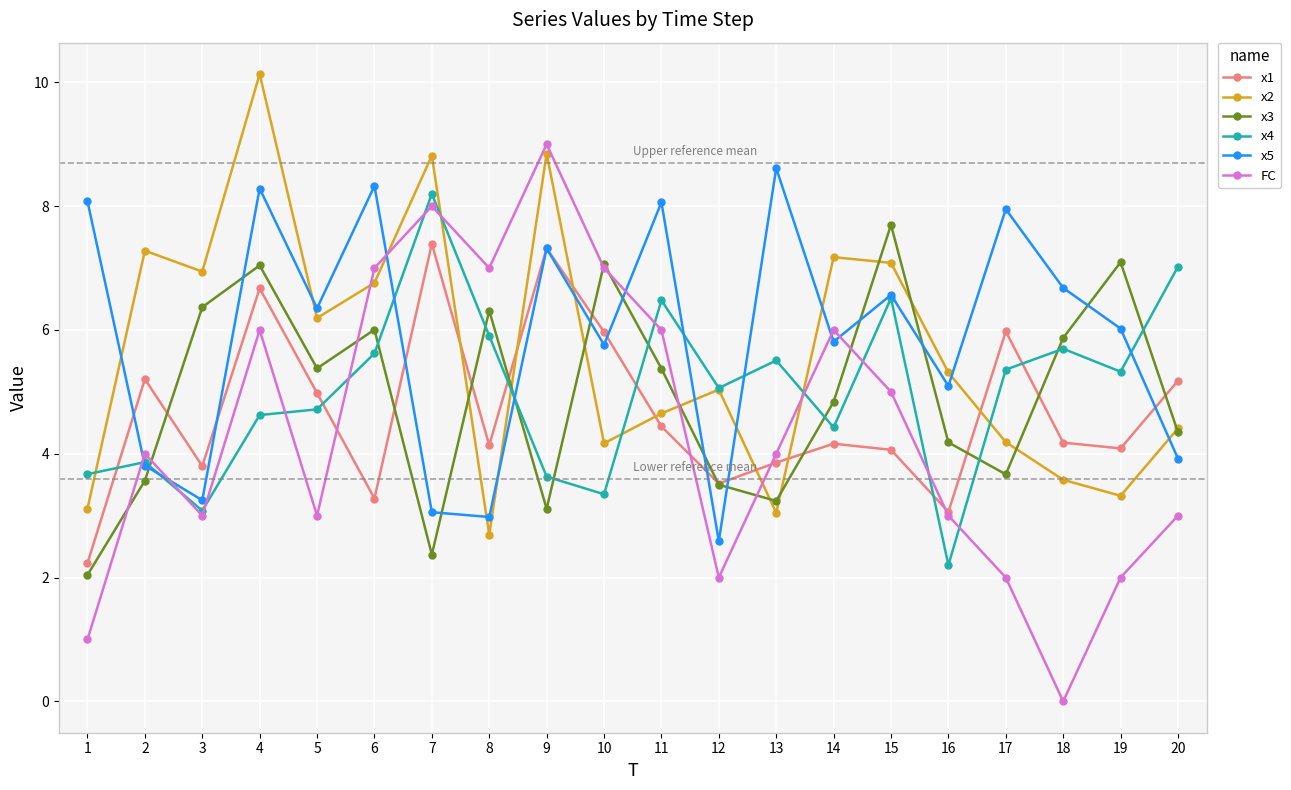

What is the difference between the x5 values at 5 and 18?

0.3